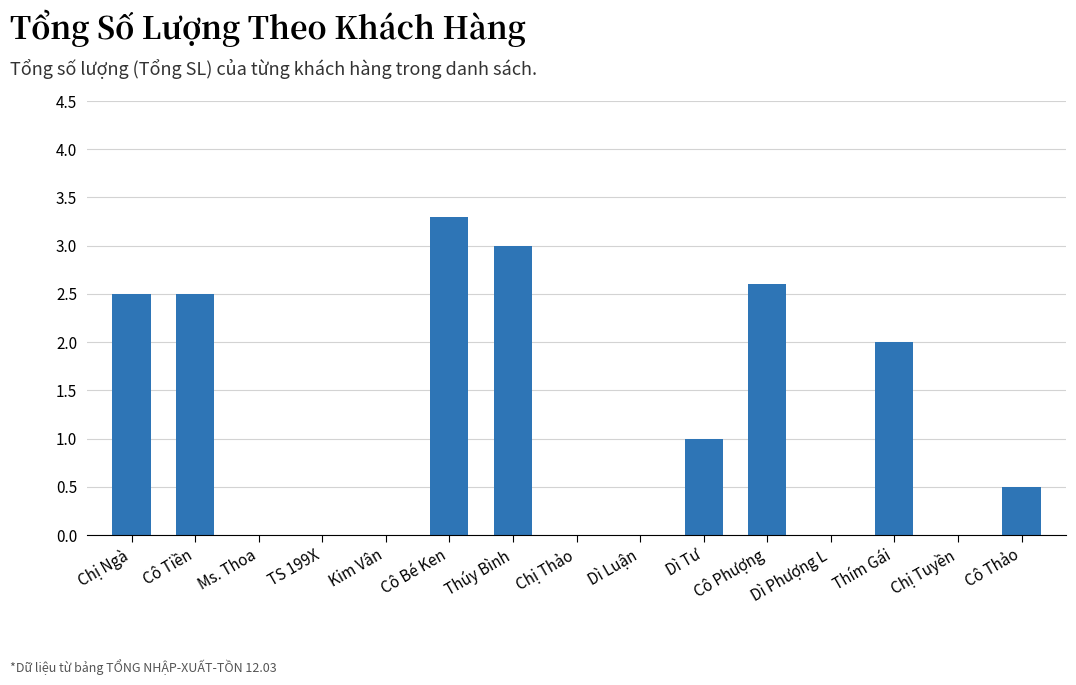

Which has a higher value, Cô Phượng or TS 199X?

Cô Phượng